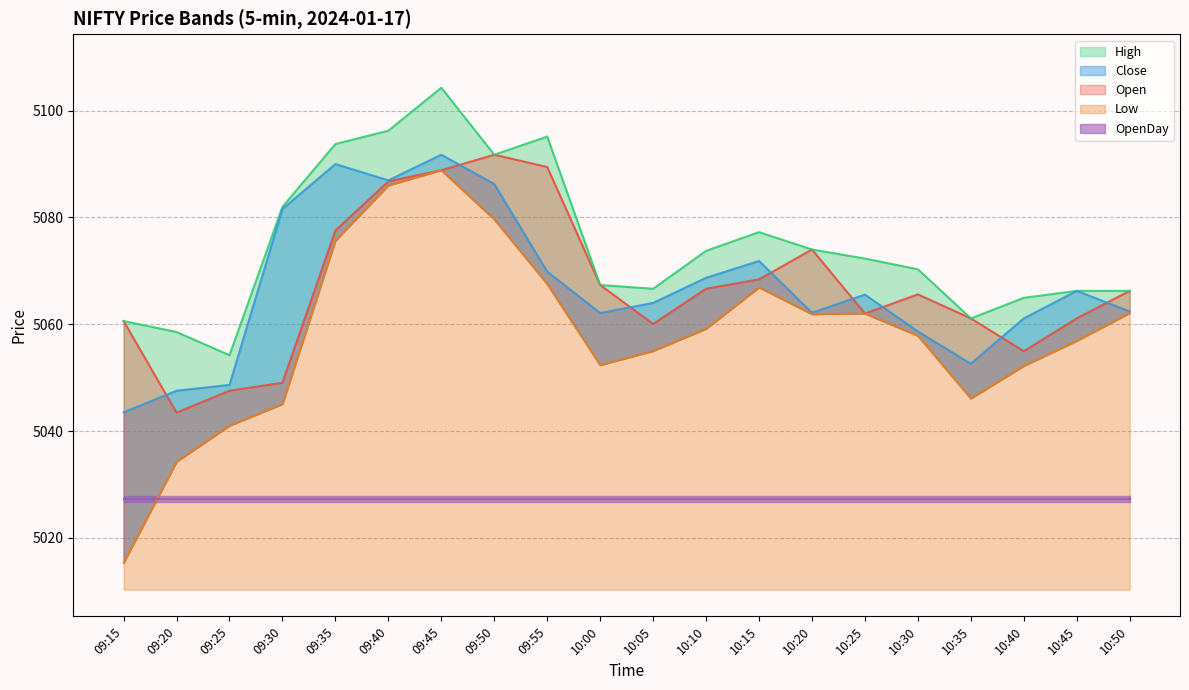

Which category has the highest value across all series?

09:45